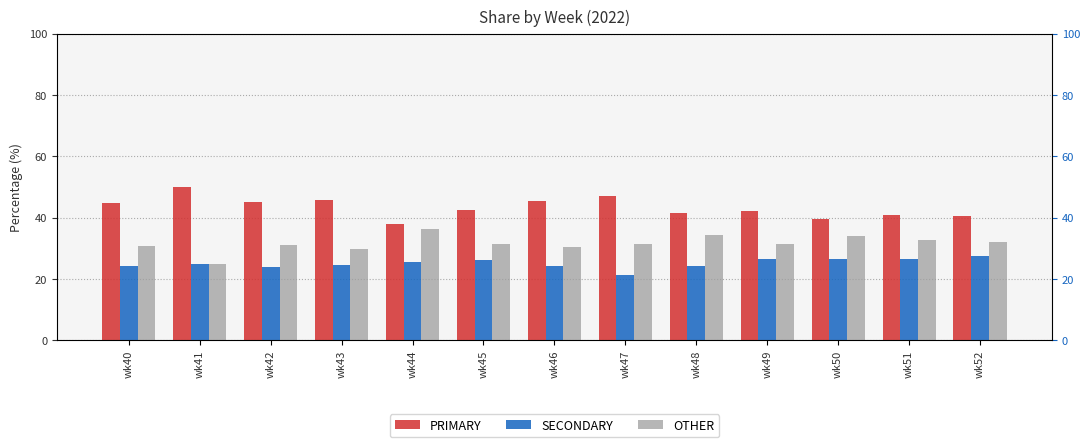

At which label does PRIMARY reach its minimum?

wk44